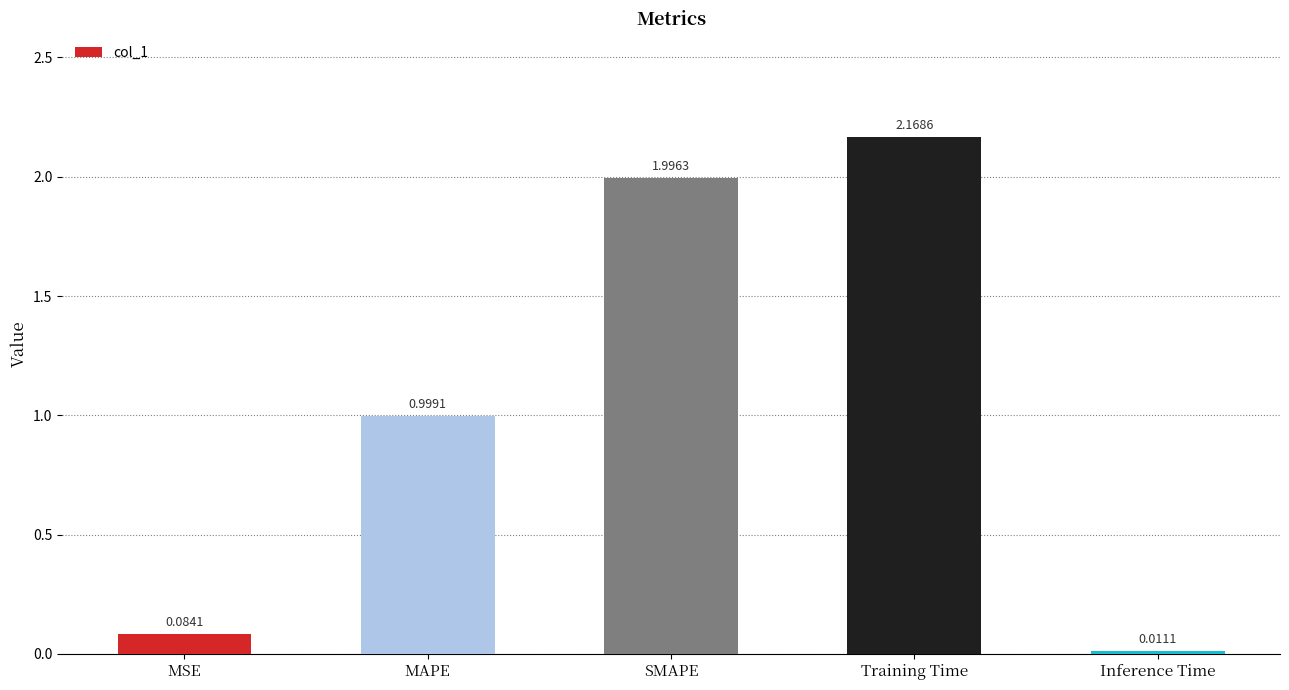

What is the label of the 4th bar from the right?

MAPE